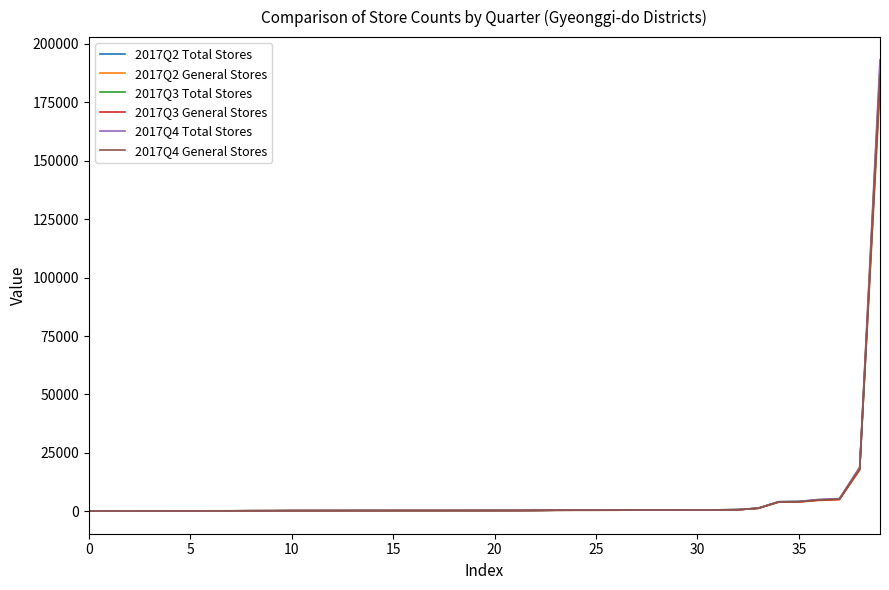

What is the maximum value shown in the chart?

193212